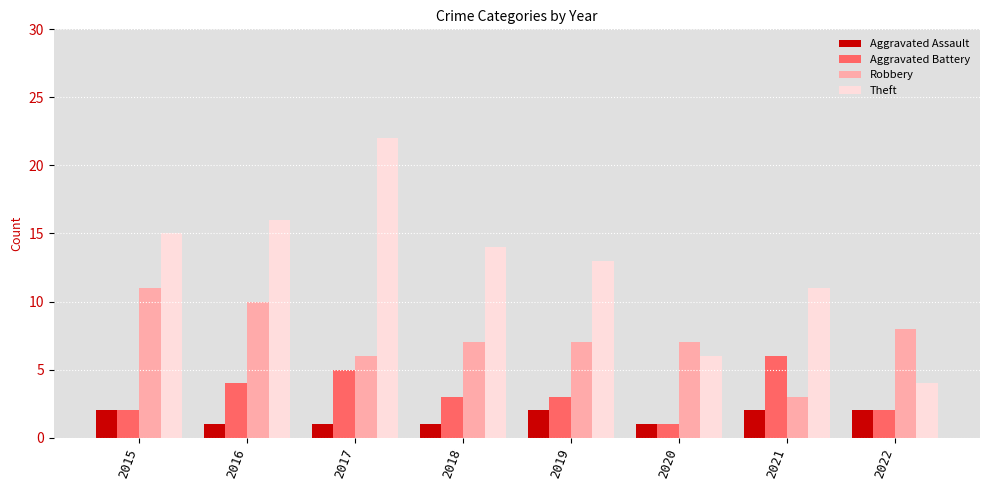

What is the minimum value shown in the chart?

1